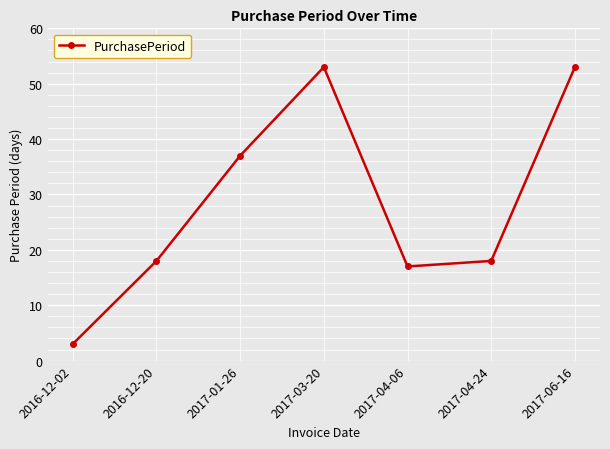

How many lines are shown in the chart?

1